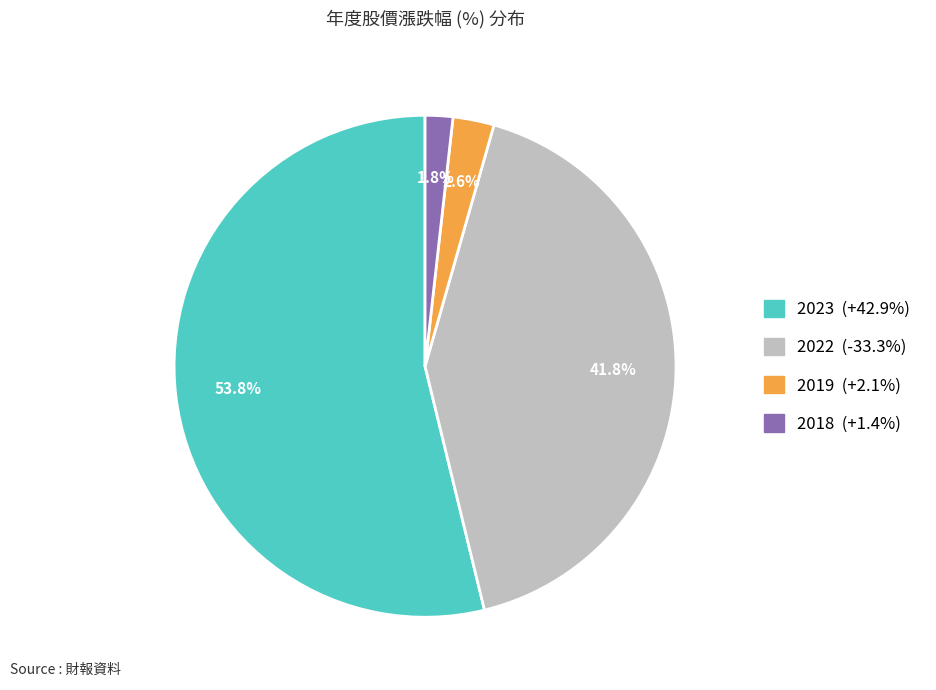

True or false: 2023 accounts for 99% of the total.

False